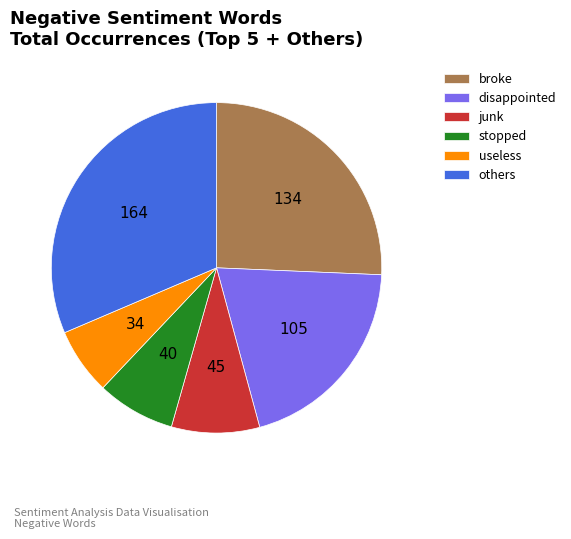

Is it true that stopped is 8% of the pie?

True